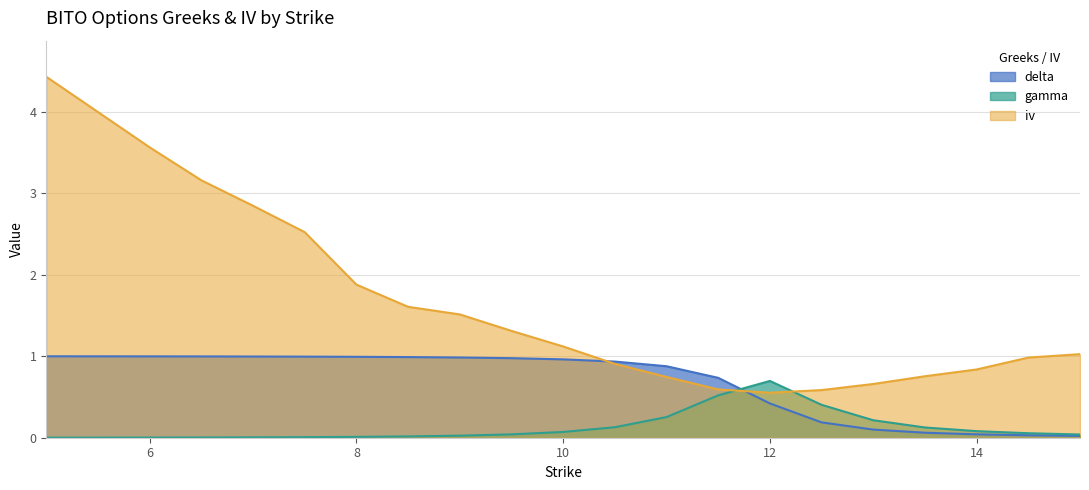

What is the label of the 1st point from the right?

15